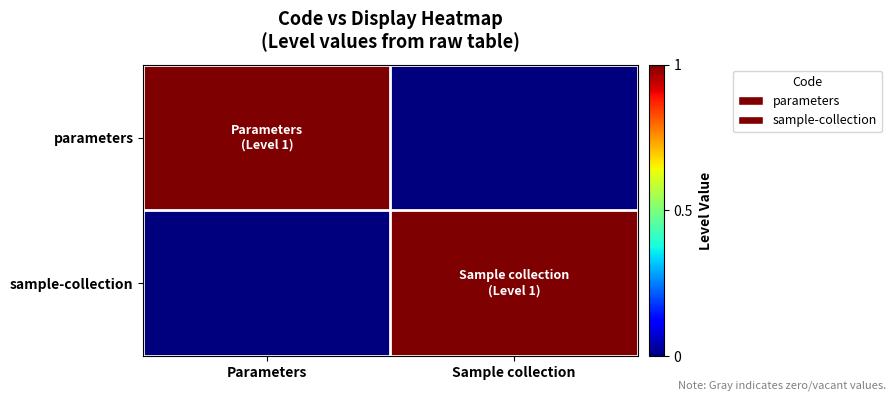

Reading right to left, extract all data points from this chart.

parameters: Sample collection=0	Parameters=1
sample-collection: Sample collection=1	Parameters=0